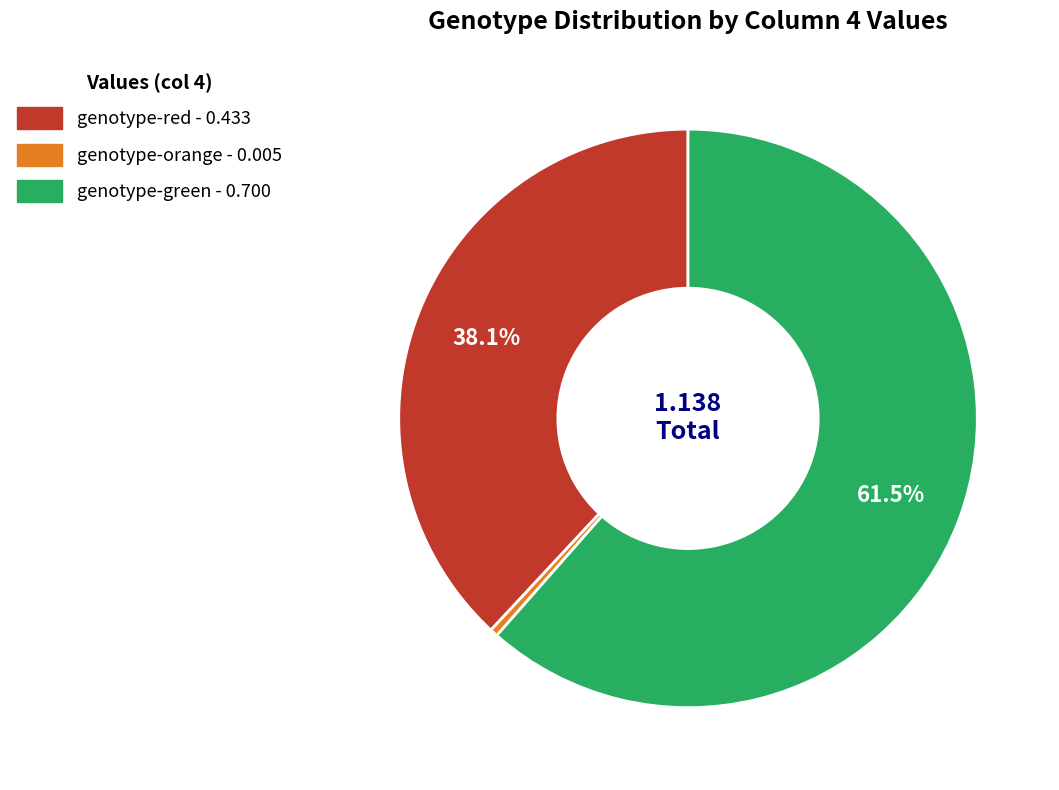

Do genotype-orange and genotype-green together represent more than half of the pie?

Yes